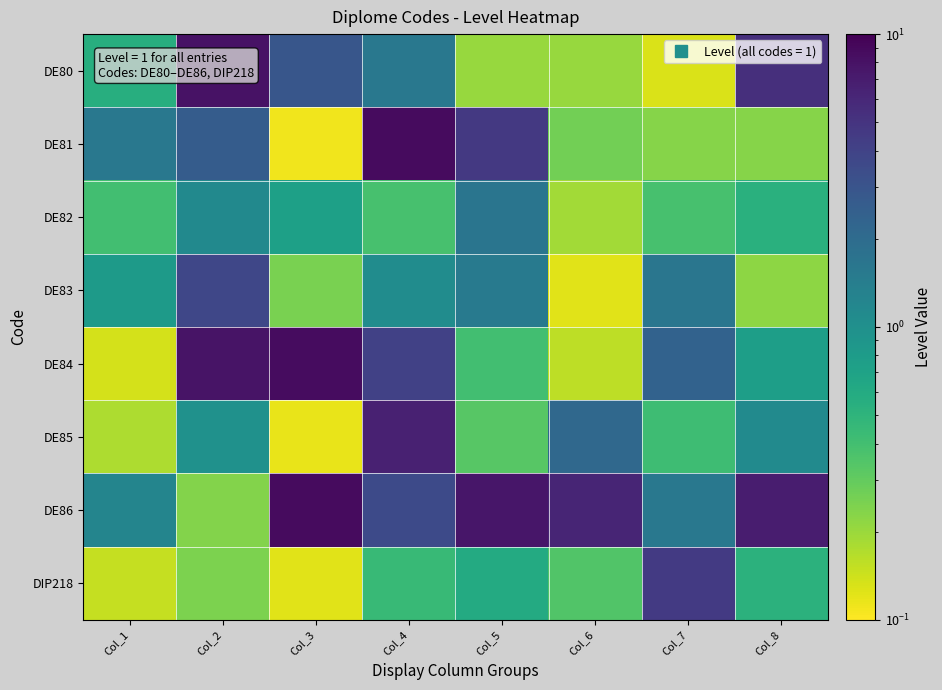

Which series changed the most between Col_3 and Col_7?

DE86